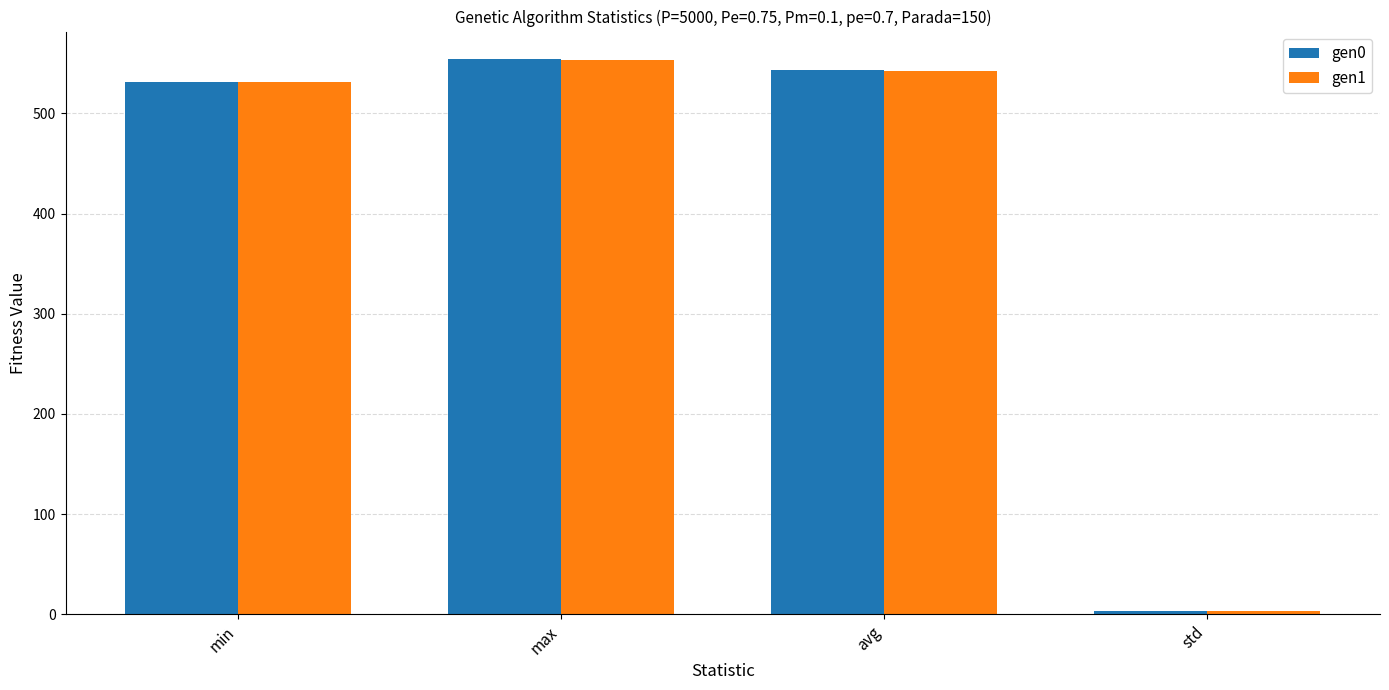

The gen0 series shows 554.1 at max. True or false?

True